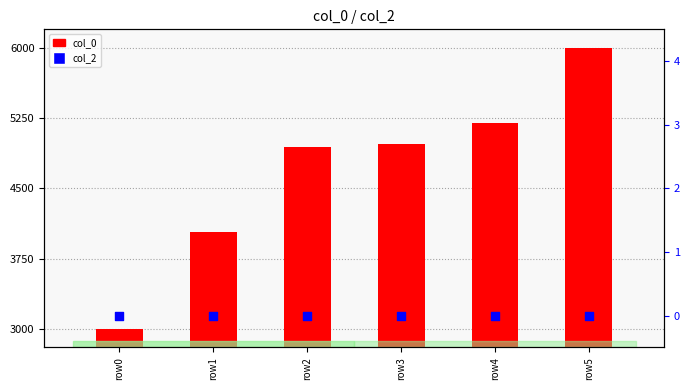

Is the value of col_2 at row3 greater than the value of col_0 at row0?

No